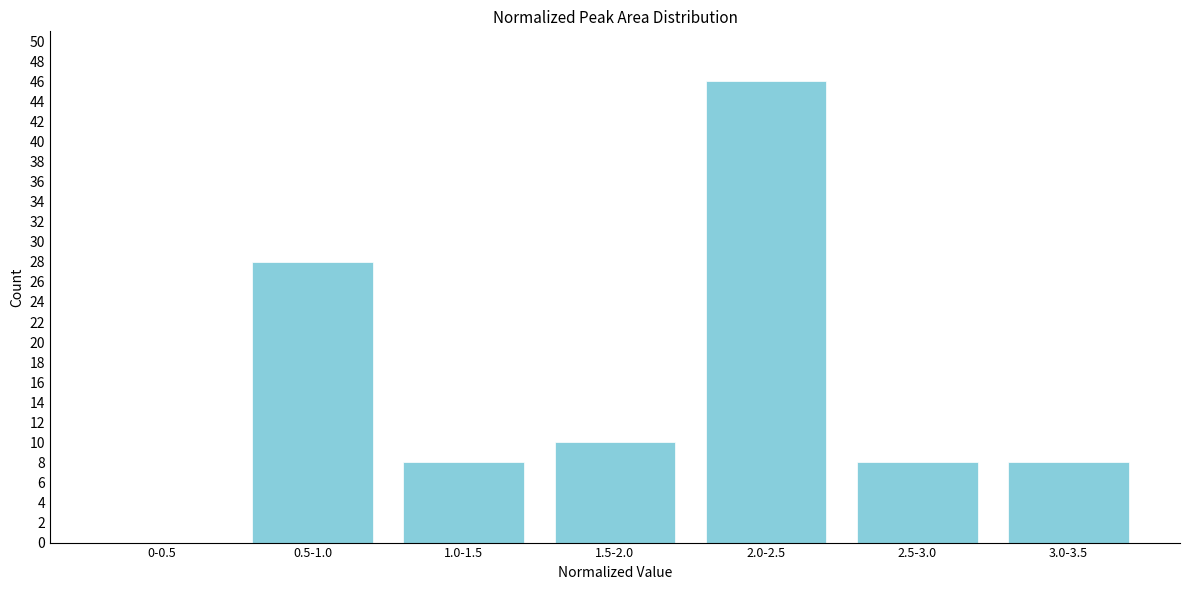

Reading left to right, extract all data points from this chart.

0-0.5=0	0.5-1.0=28	1.0-1.5=8	1.5-2.0=10	2.0-2.5=46	2.5-3.0=8	3.0-3.5=8